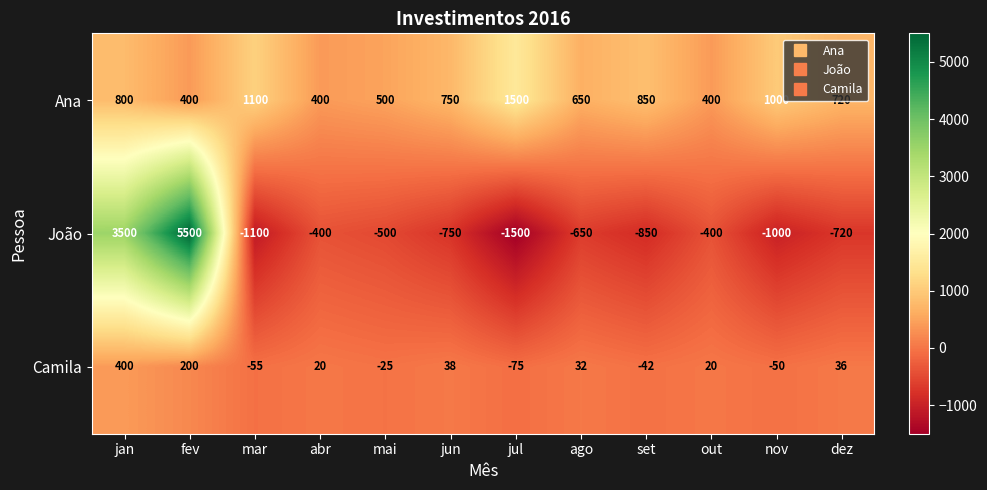

At which category is the sum across all series the highest?

fev